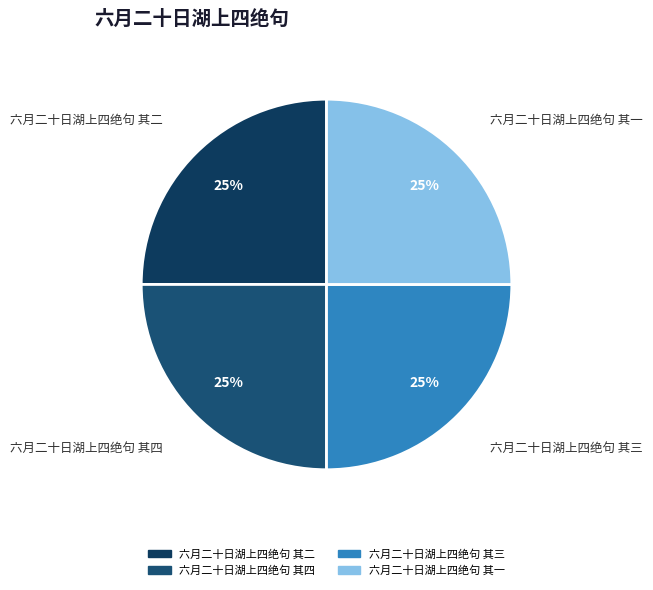

To the nearest percent, what percentage of the pie is 六月二十日湖上四绝句 其三?

25%